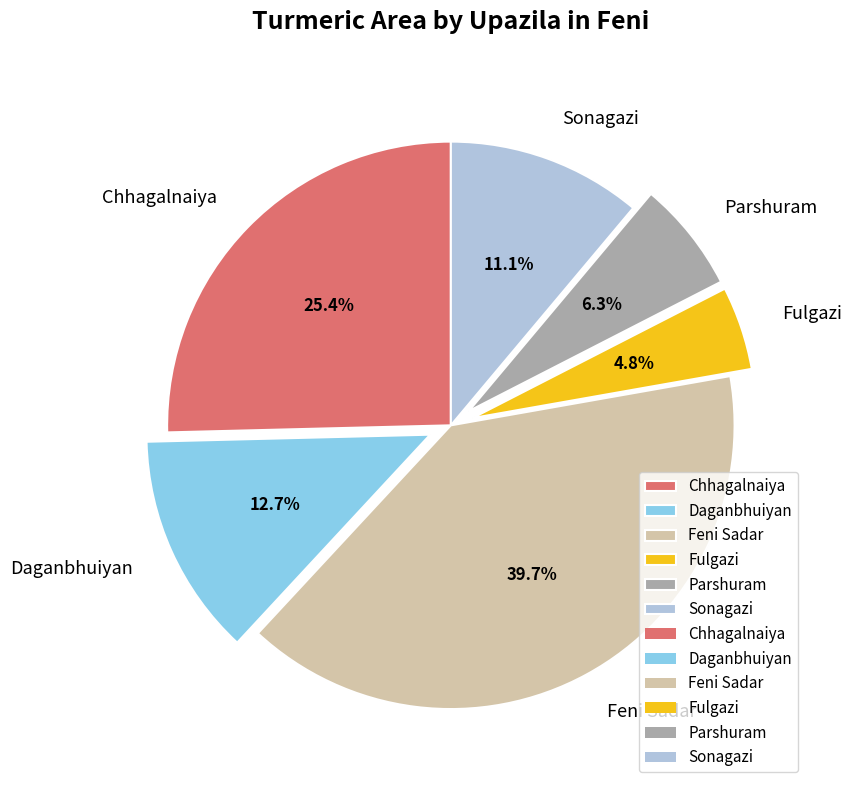

Which has a higher value, Feni Sadar or Fulgazi?

Feni Sadar